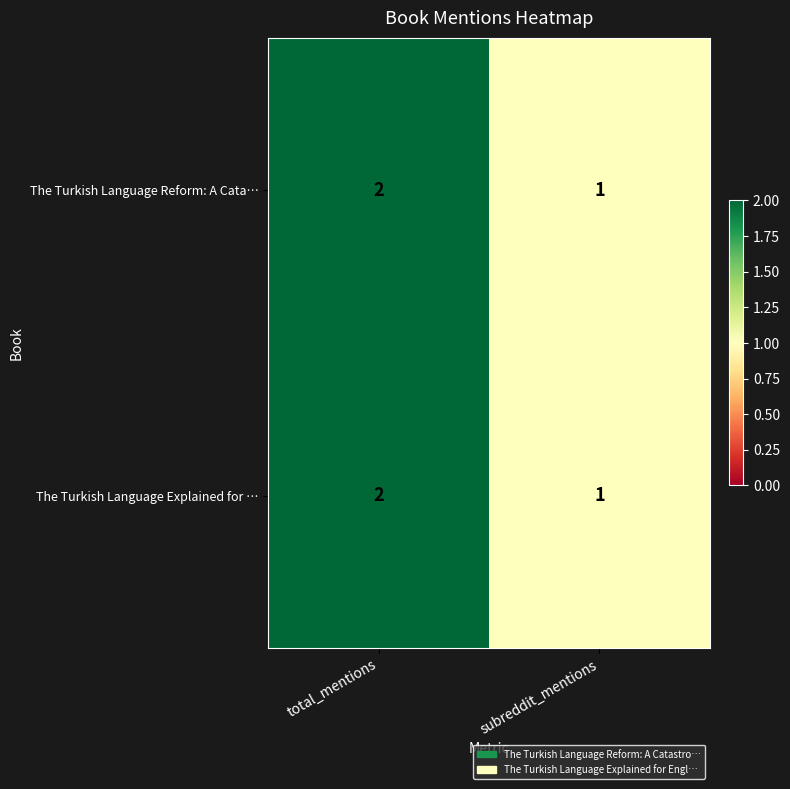

What is the sum of the The Turkish Language Explained for … values at subreddit_mentions and total_mentions?

3